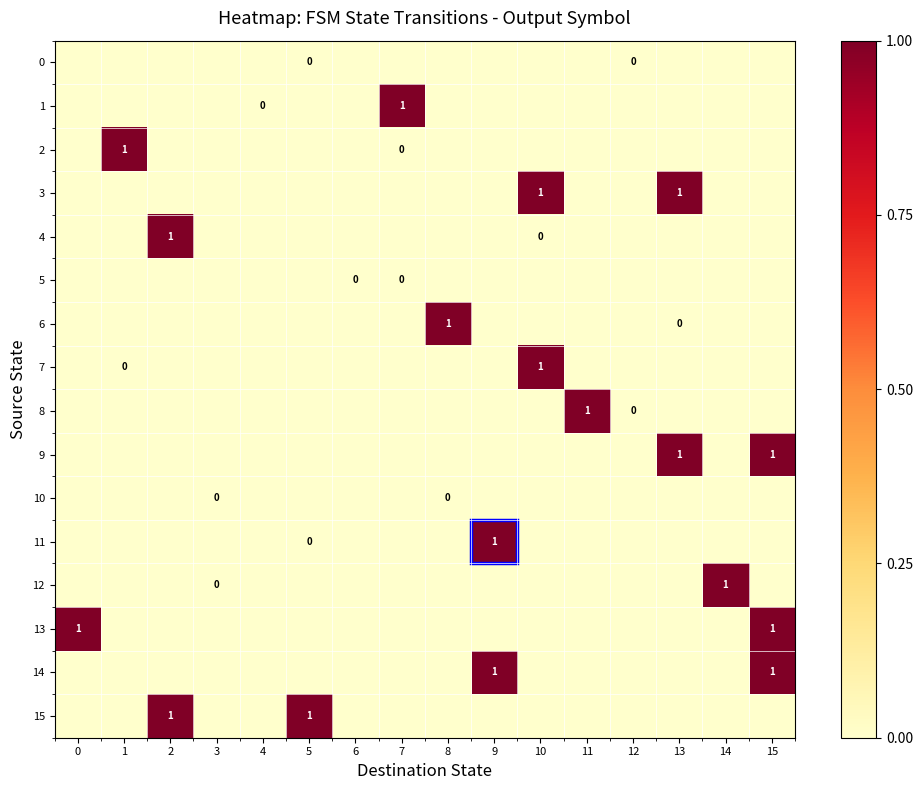

At which category is the sum across all series the highest?

15